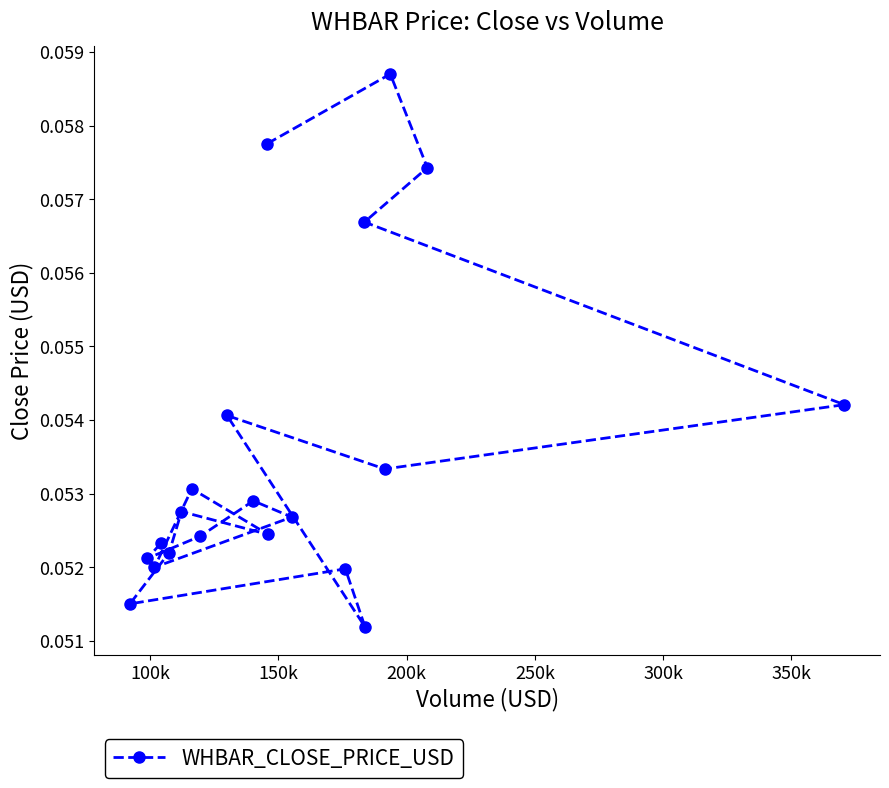

Count the values in the range 0 to 1.

20